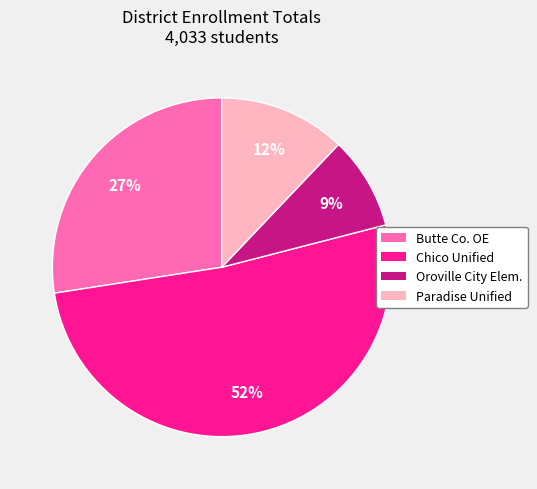

To the nearest percent, what is the average slice percentage?

25%